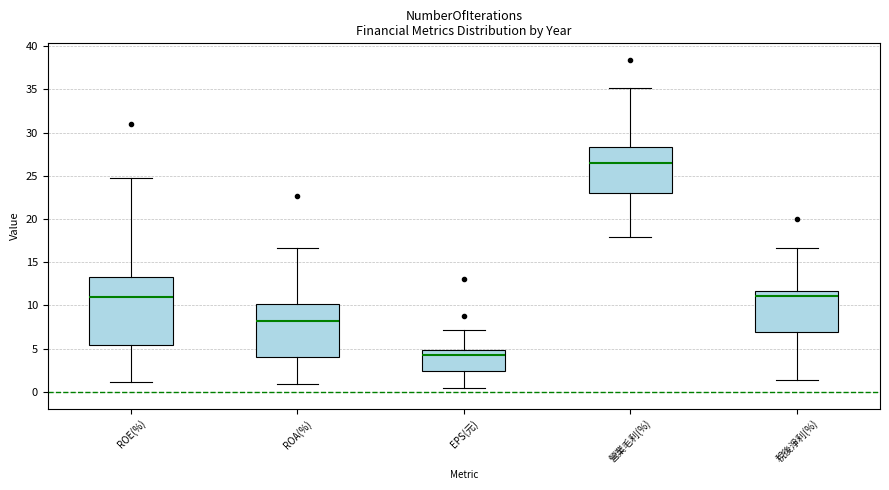

Which box is the tallest, from its lower edge to its upper edge?

ROE(%)